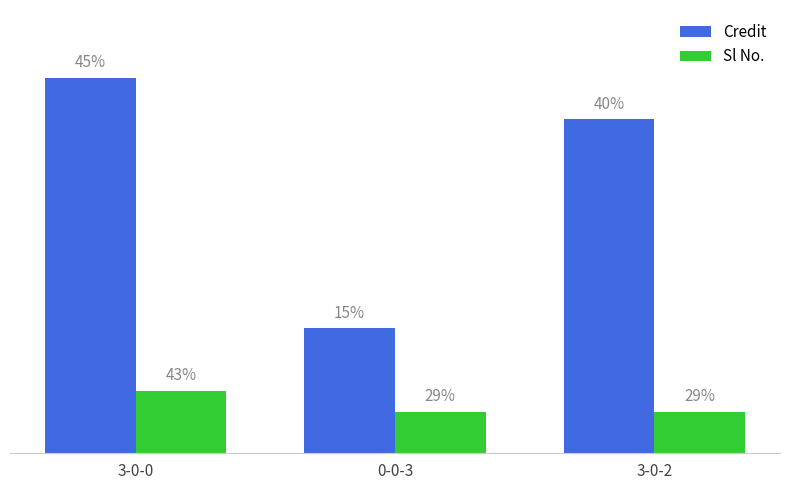

Are the bars grouped side by side (vs. stacked)?

Yes